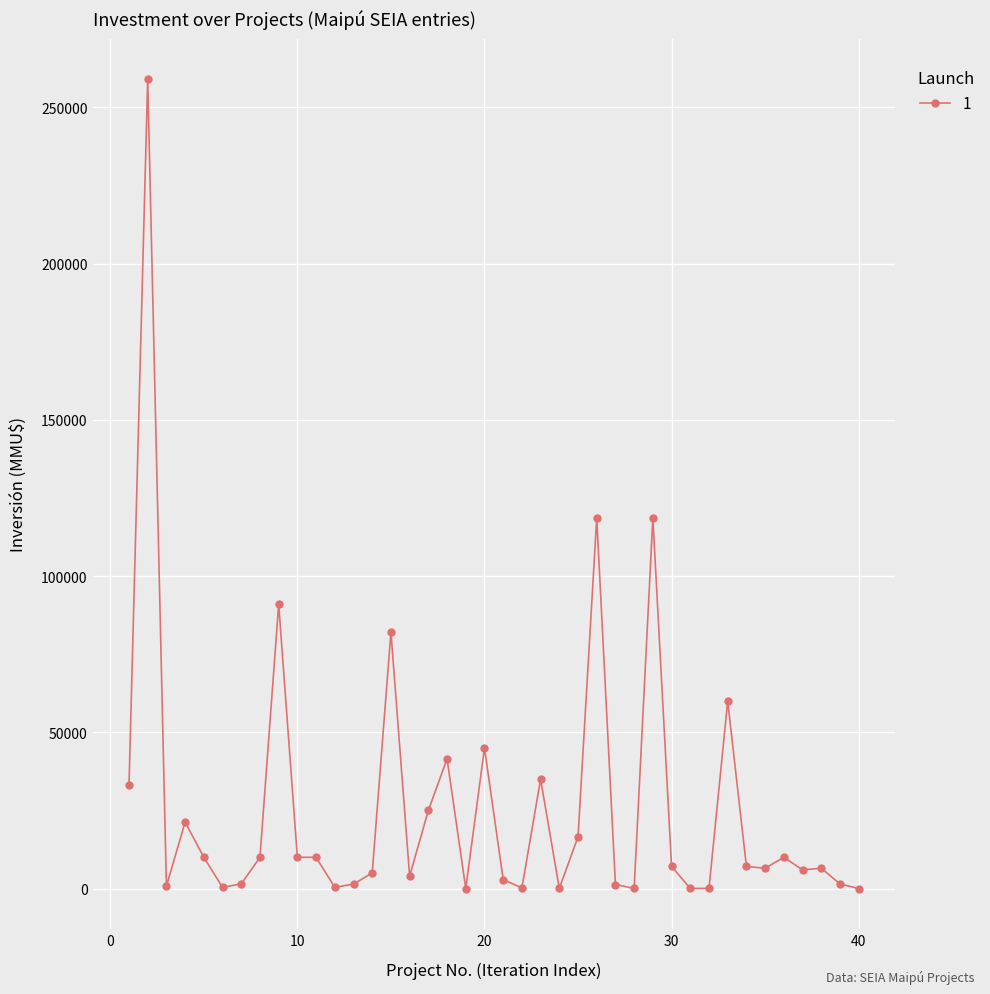

What is the greatest value displayed?

259000